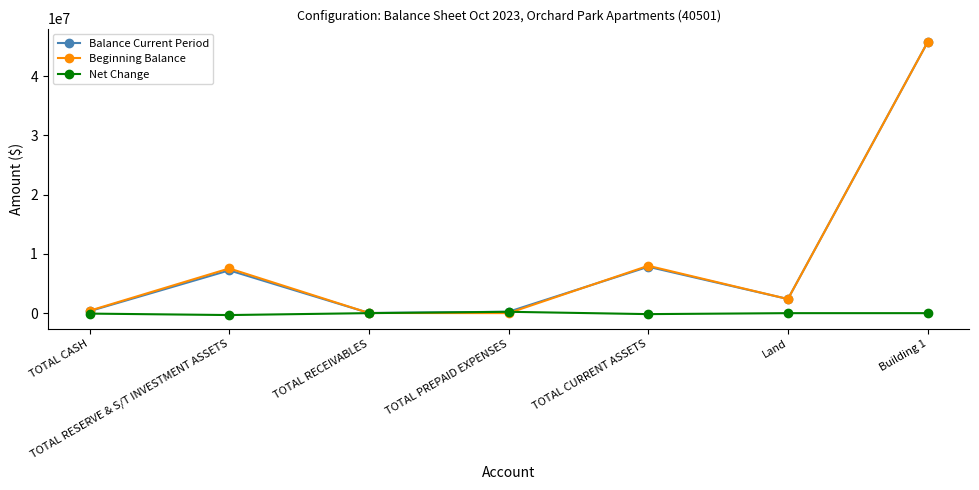

At how many categories does at least one series exceed 4306592?

3